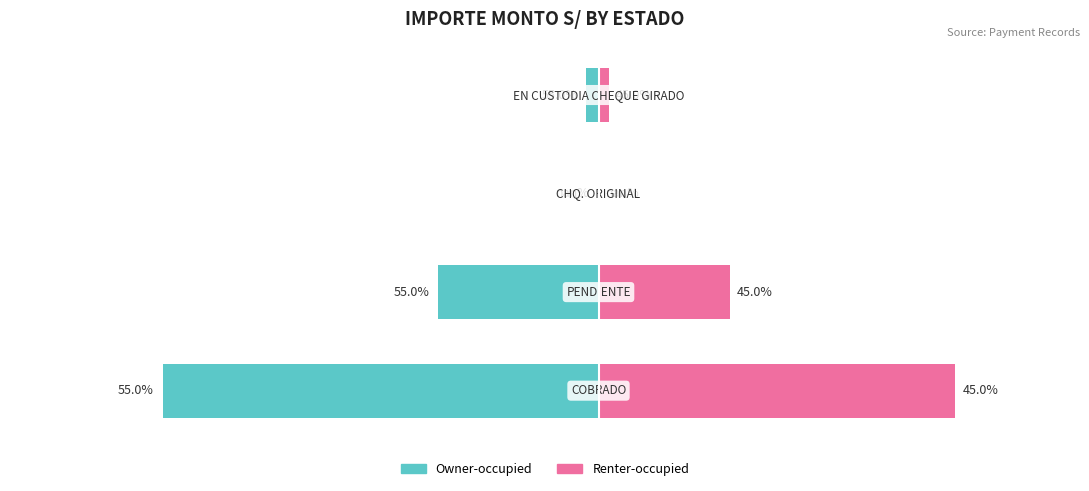

What is the sum of the Renter-occupied values at 2 and 1?

8368.6